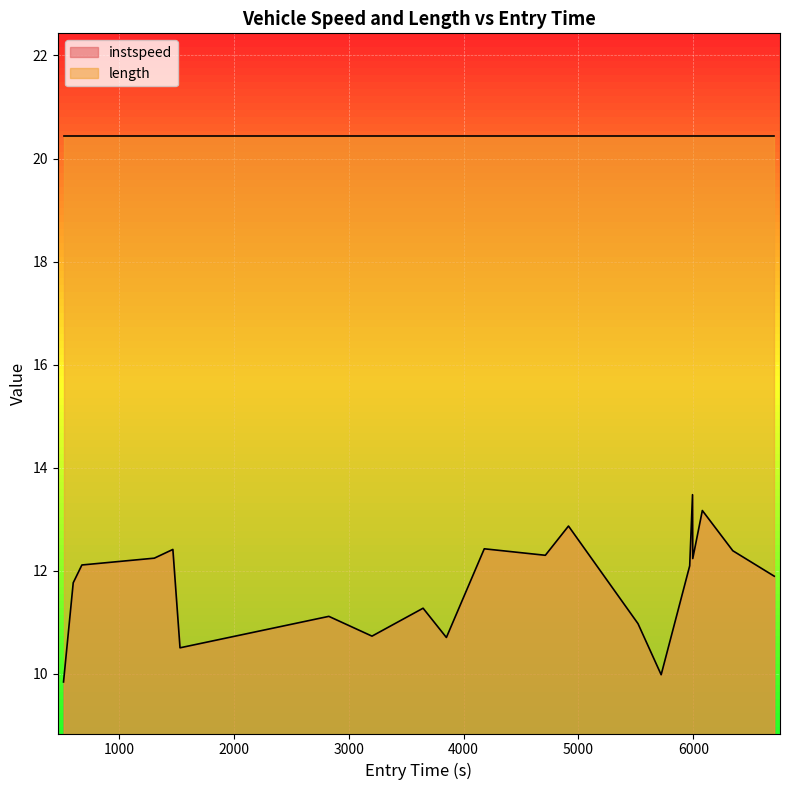

What is the maximum value for length?

20.4